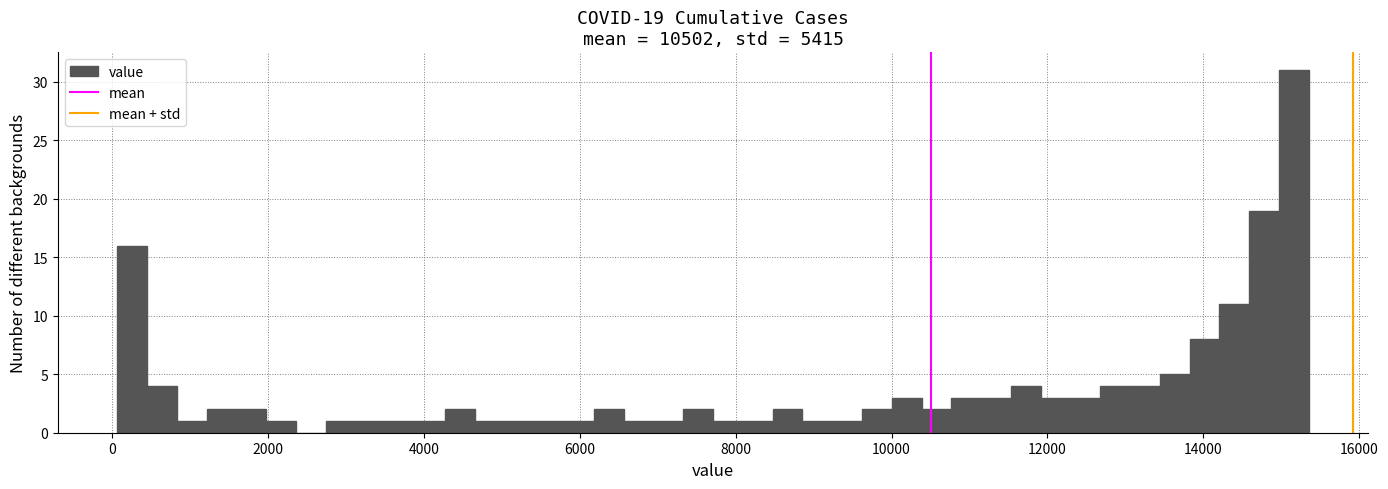

Around what value on the x-axis is the tallest bar? Give the approximate position of its centre, as read against the axis.

15200